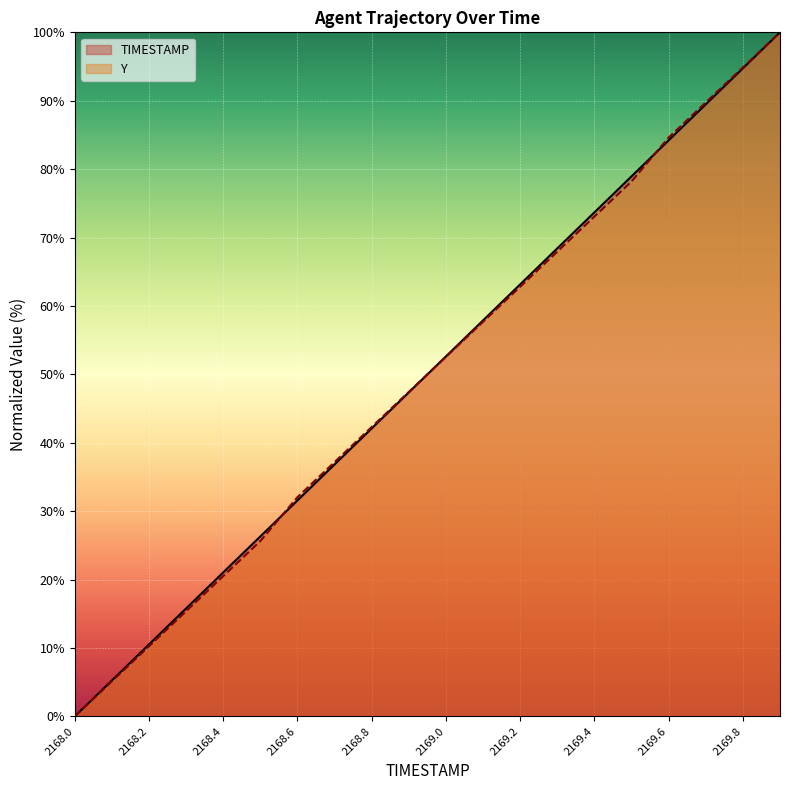

What is the label of the 16th point from the right?

2168.4